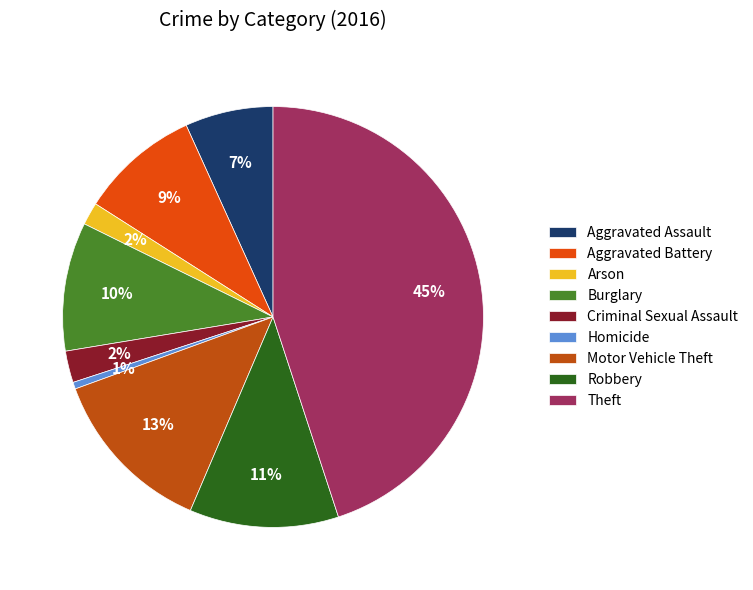

Is it true that Robbery is 11% of the pie?

True